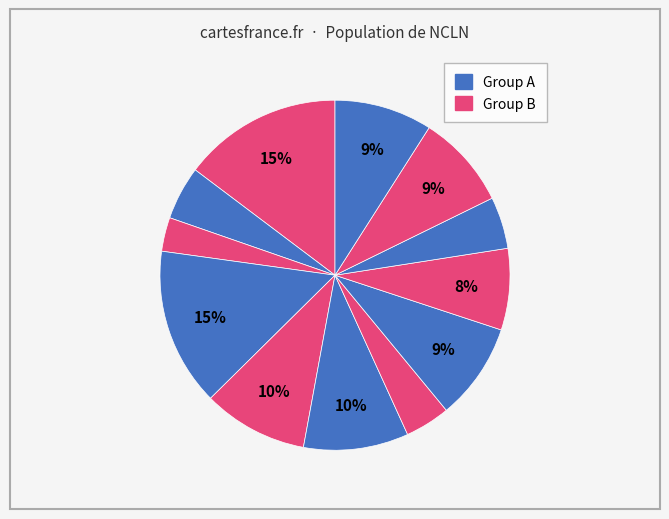

How many slices are in this pie chart?

12